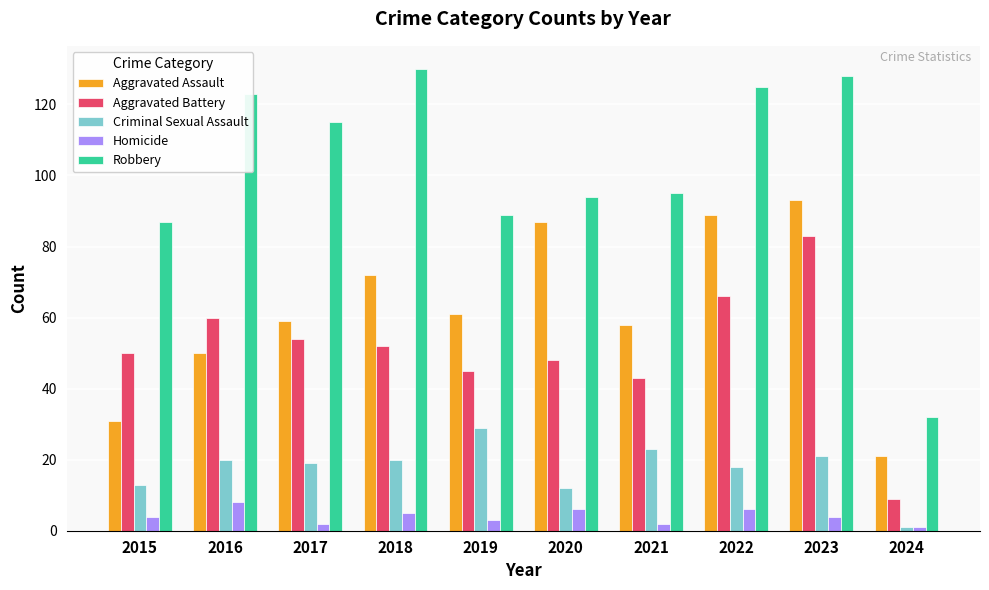

Does the chart contain stacked bars?

No